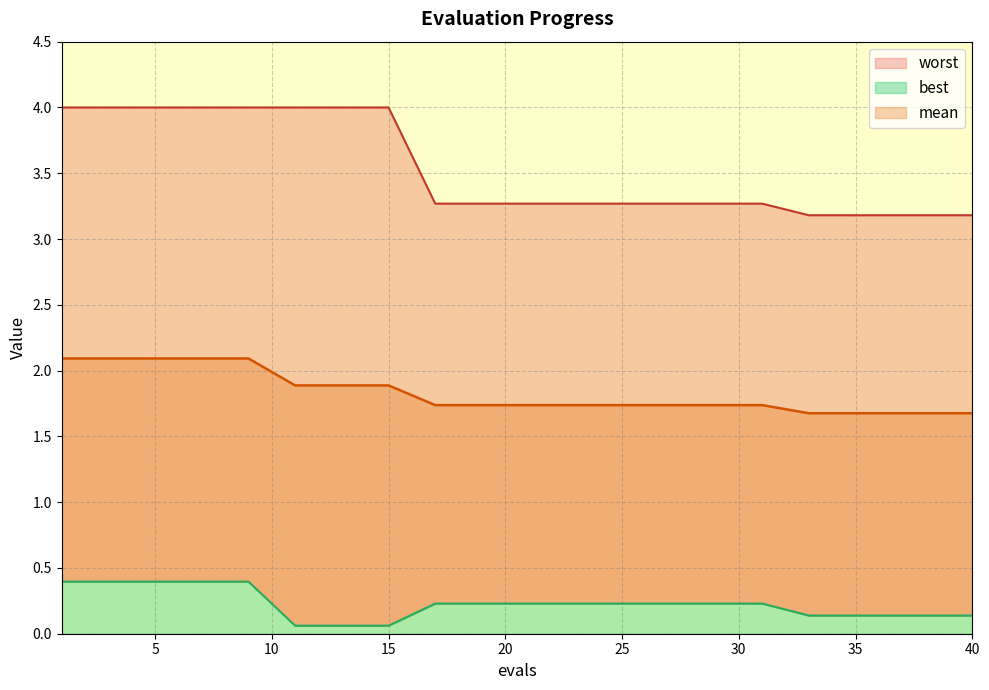

Rank the series by their average value, from highest to lowest.

worst, mean, best